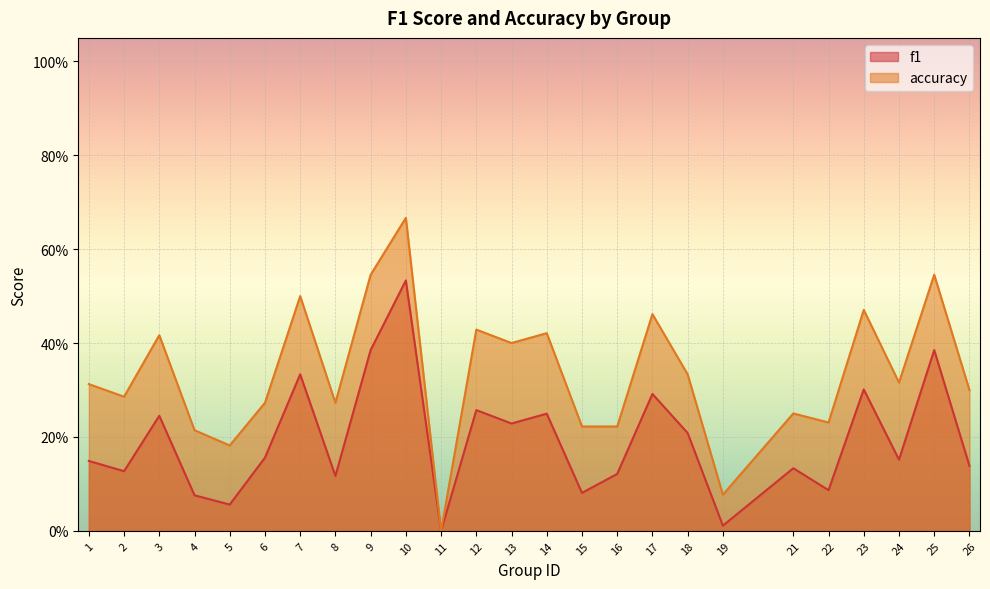

True or false: f1 and accuracy cross at least once.

False